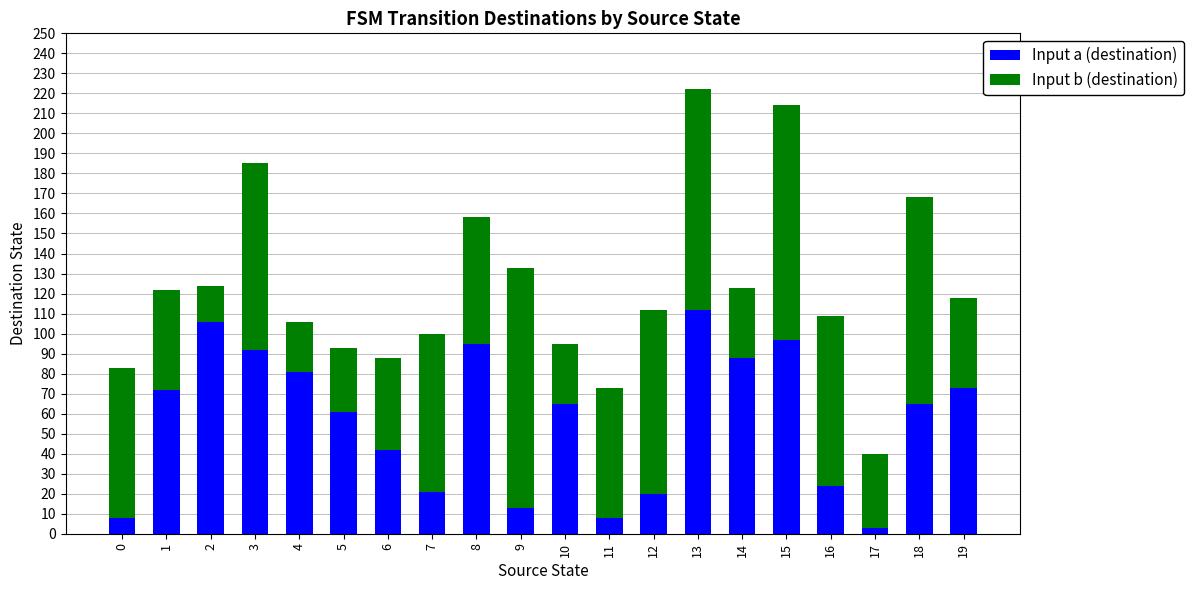

What is the difference between the second highest and minimum values in the Input a (destination) series?

103